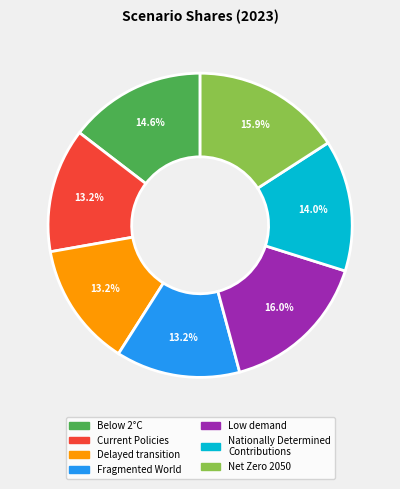

Between Delayed transition and Nationally Determined Contributions, which is larger?

Nationally Determined Contributions